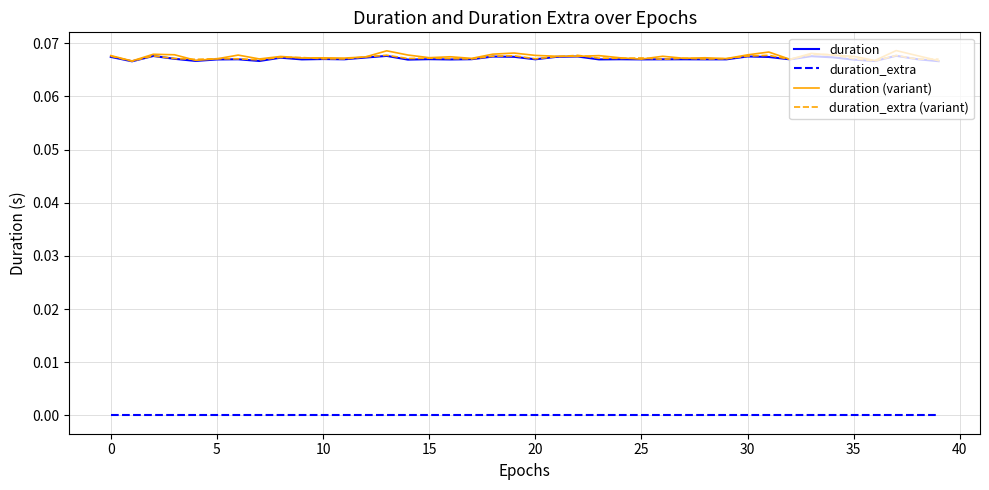

True or false: duration_extra (variant) and duration intersect in this chart.

False